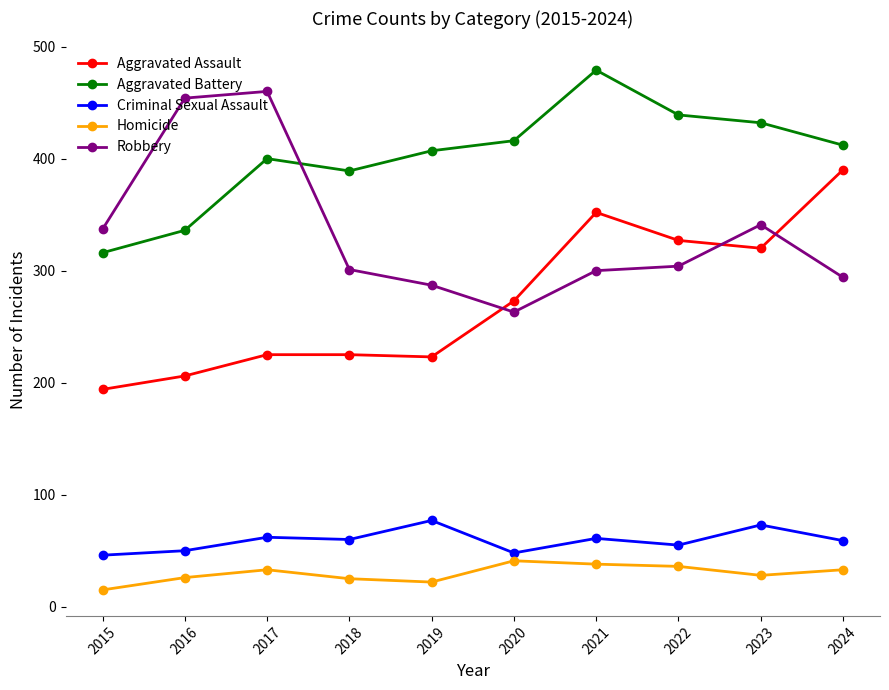

What is the value of the Aggravated Assault point at the 4th from the left?

225